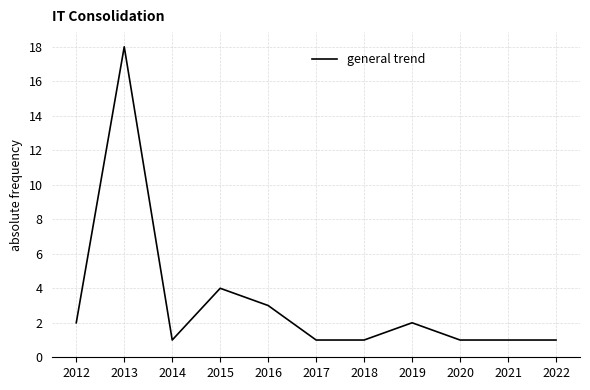

Is this an area chart (filled region under the line)?

No